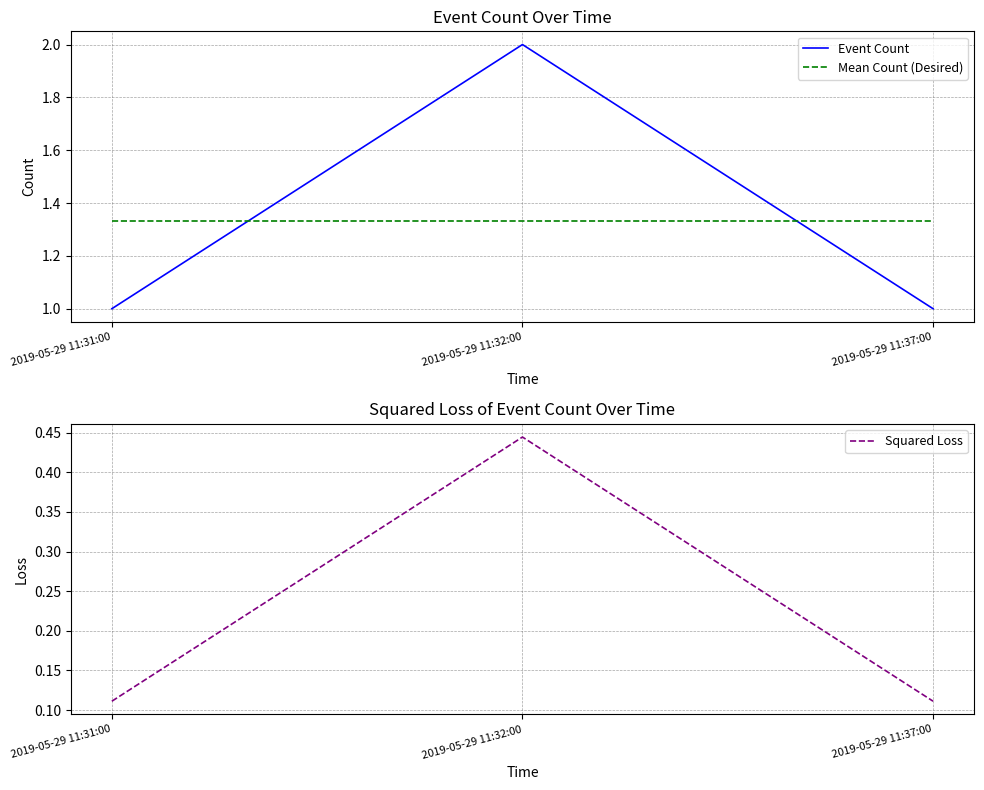

Rank the series by their maximum value, from lowest to highest.

Squared Loss, Mean Count (Desired), Event Count